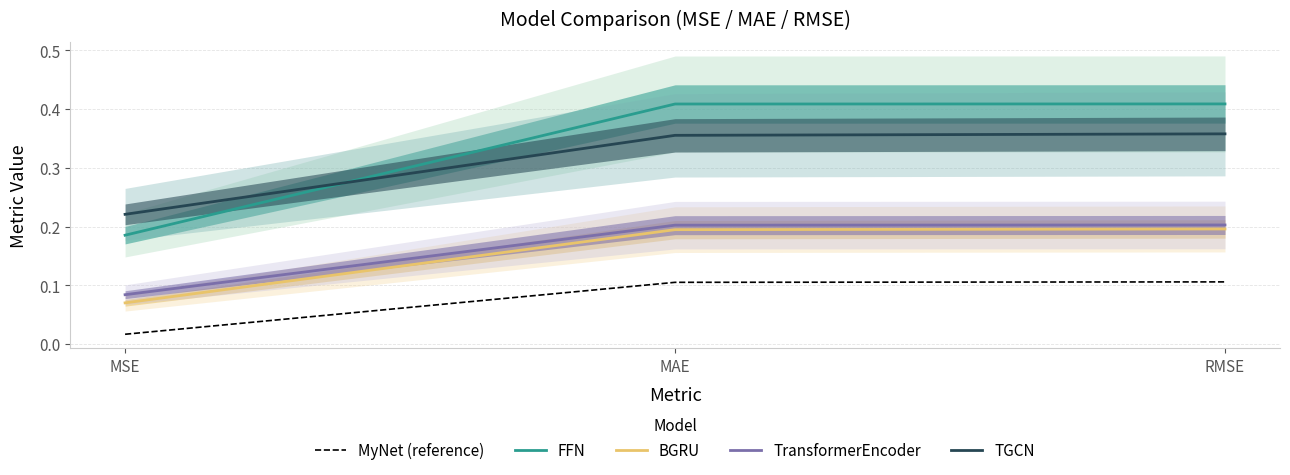

What is the label of the 1st point from the left?

MSE